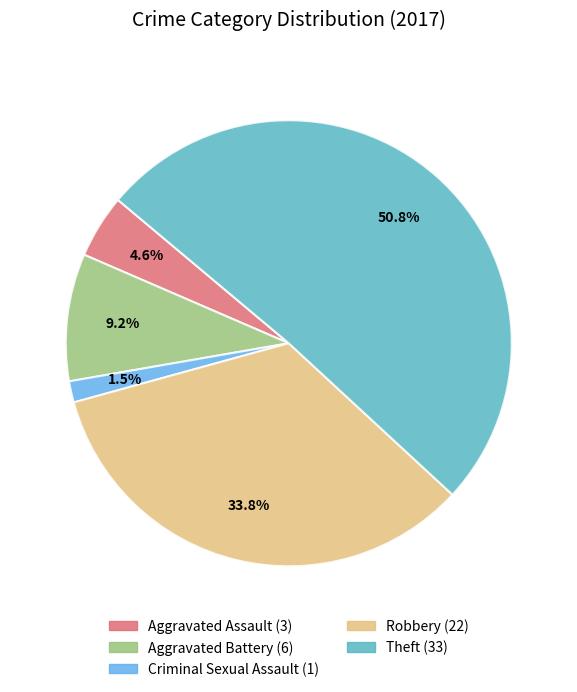

Does any single category account for the majority?

Yes